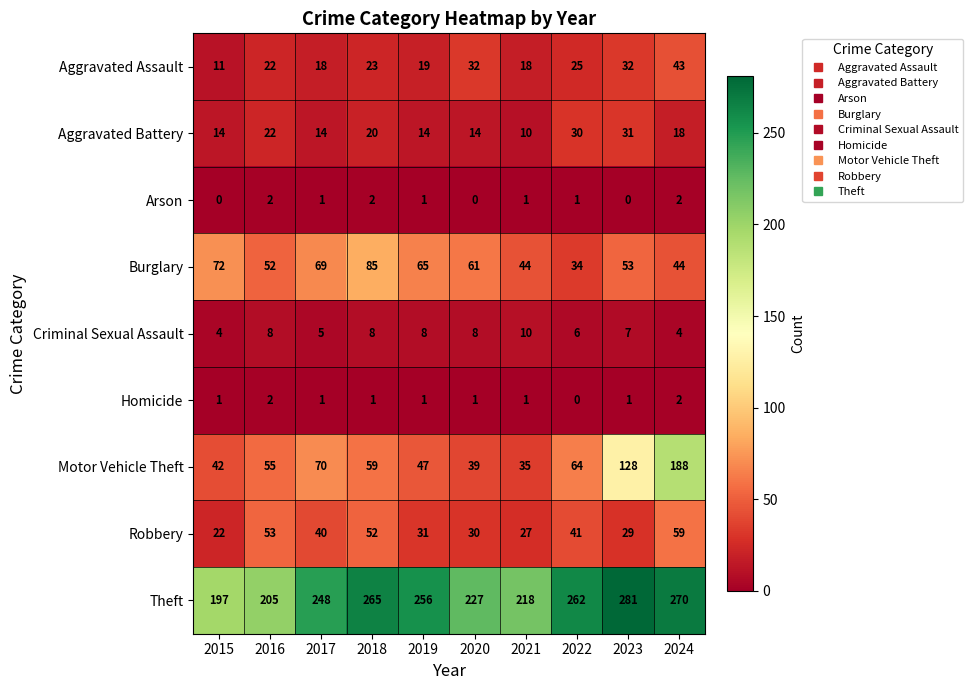

What is the greatest value displayed?

281